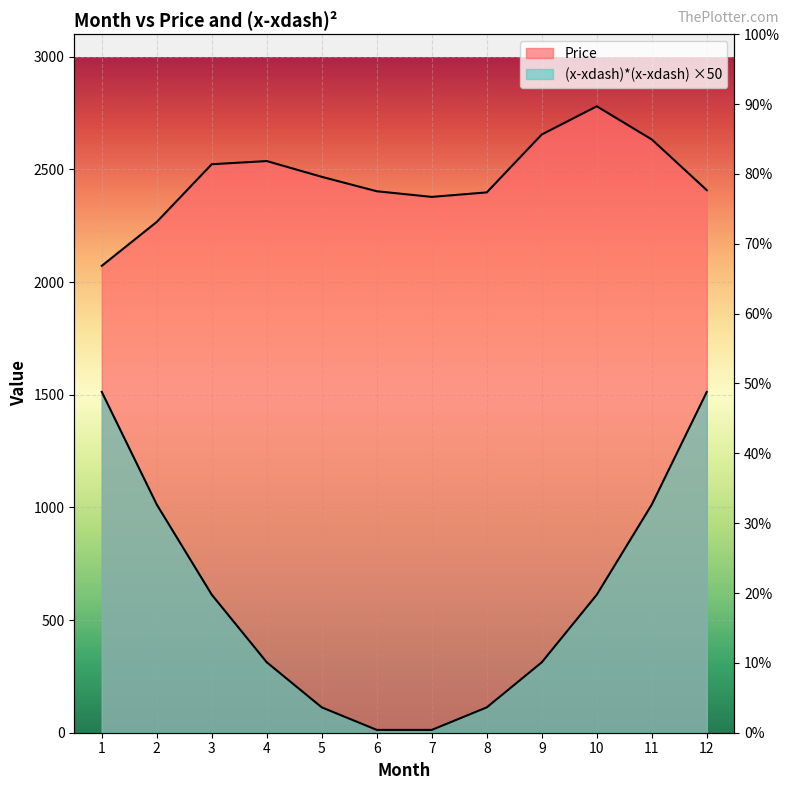

What is the maximum value for (x-xdash)*(x-xdash)?

1512.5